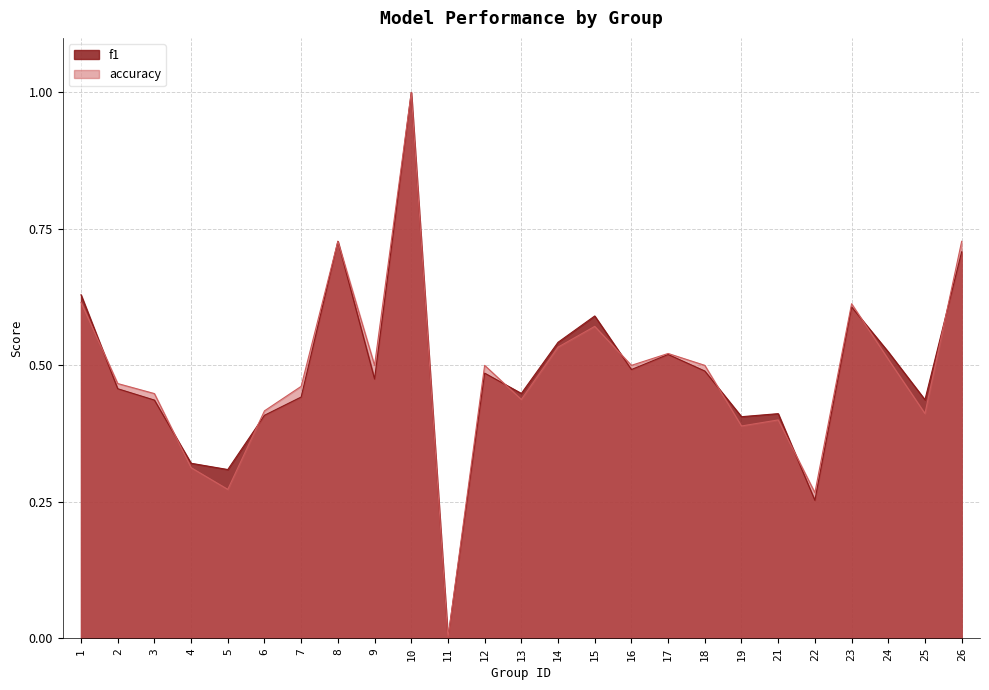

Rank the series at 7 from lowest to highest value.

f1, accuracy